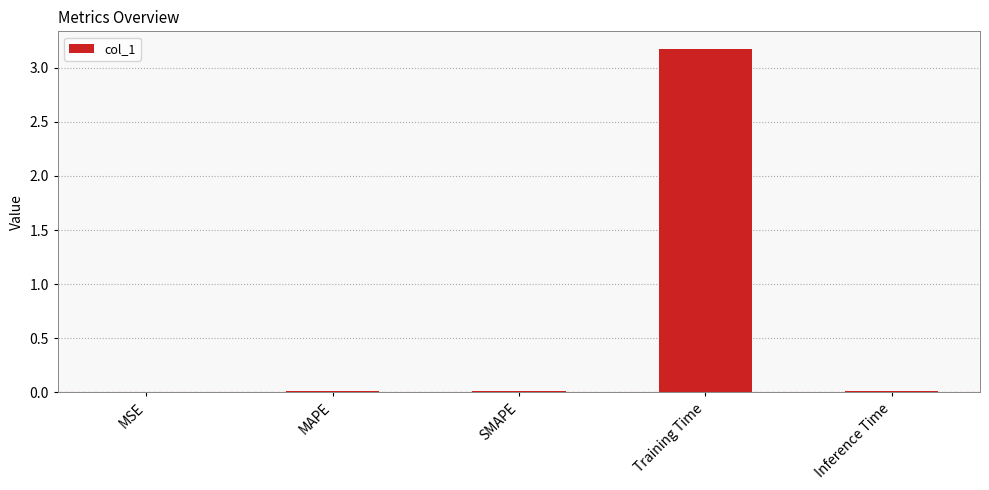

Are the bars grouped side by side (vs. stacked)?

No